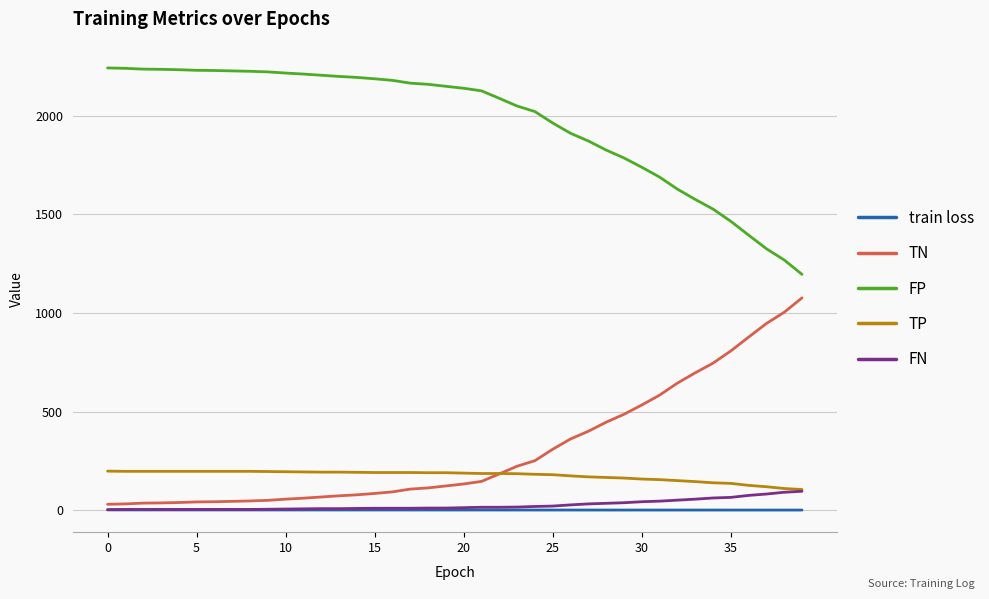

True or false: TN and FP cross at least once.

False